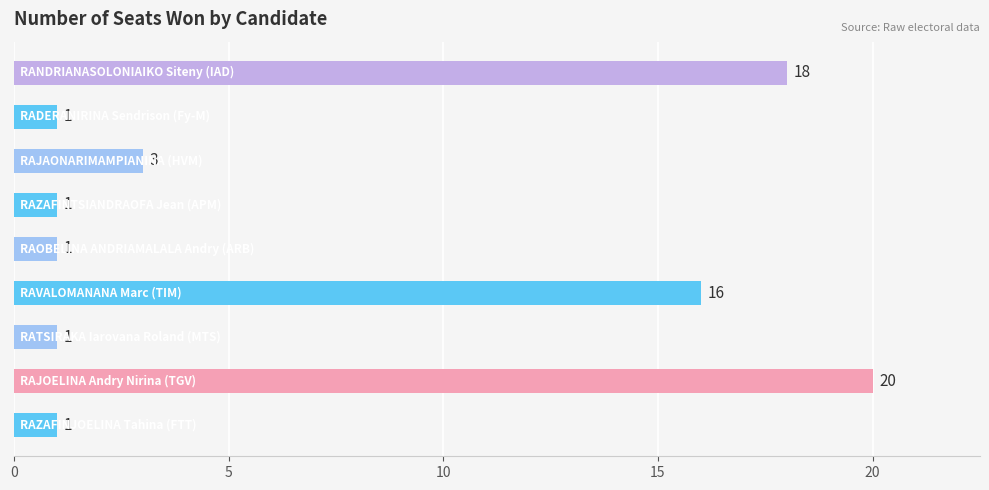

How many values are between 1 and 16?

7